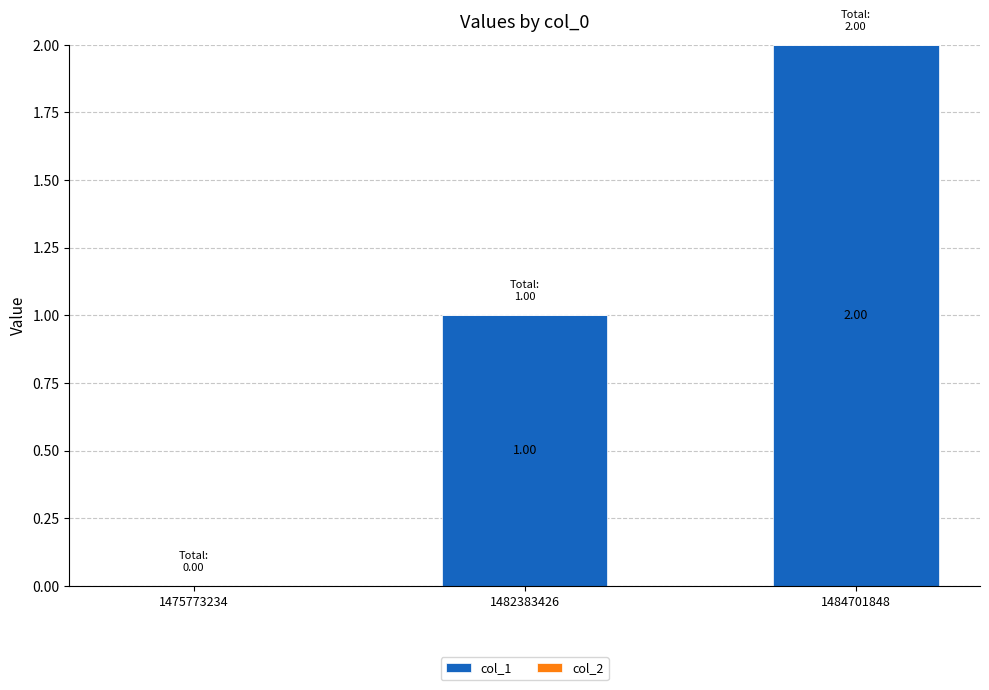

What is the sum of all values?

3